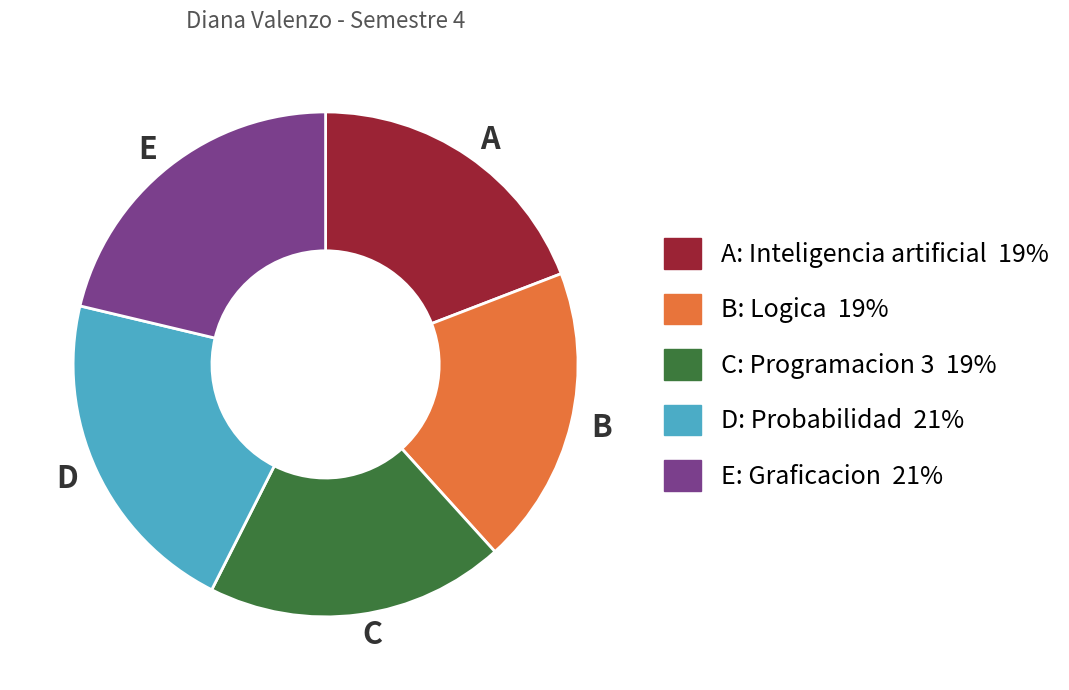

Does any single category account for the majority?

No